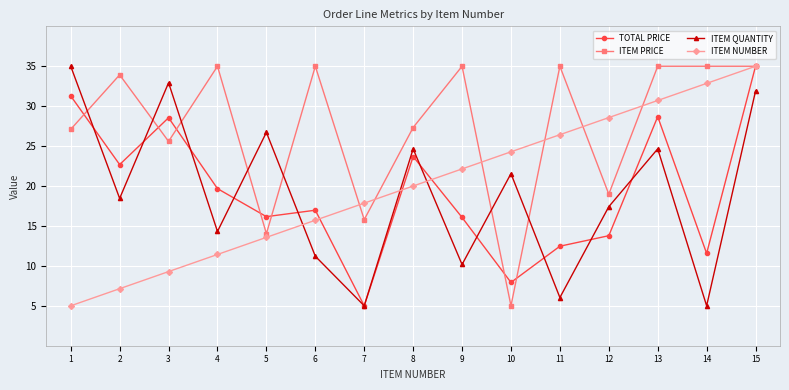

Which category has the lowest value in the ITEM NUMBER series?

1